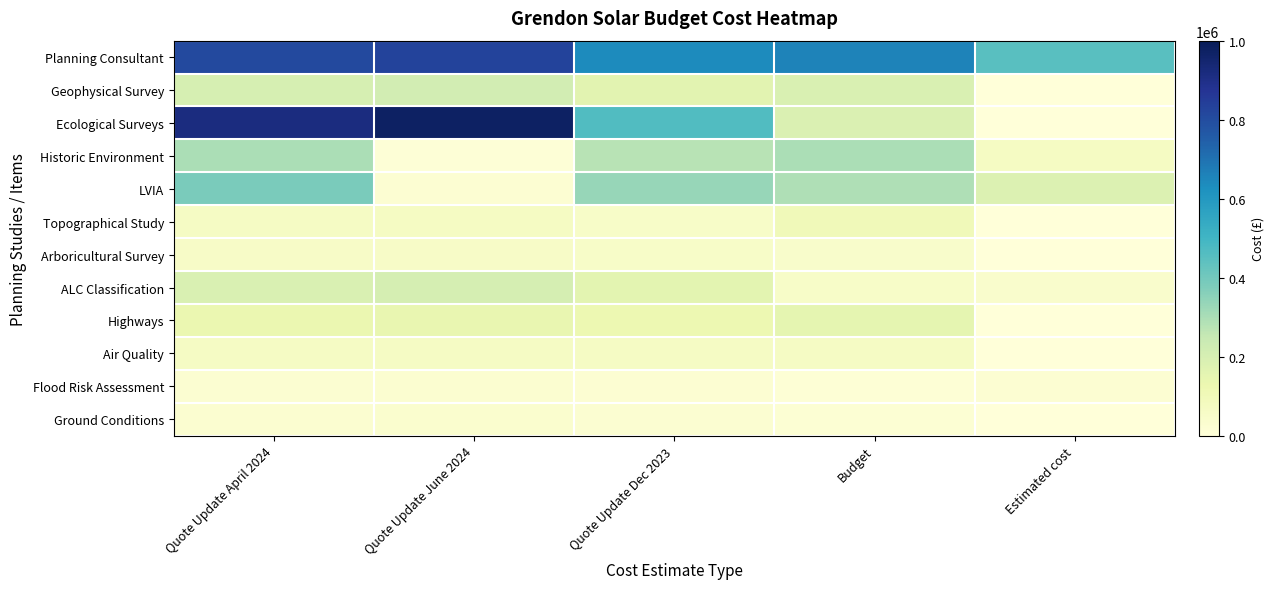

Which has a higher value, Budget or Quote Update April 2024?

Quote Update April 2024